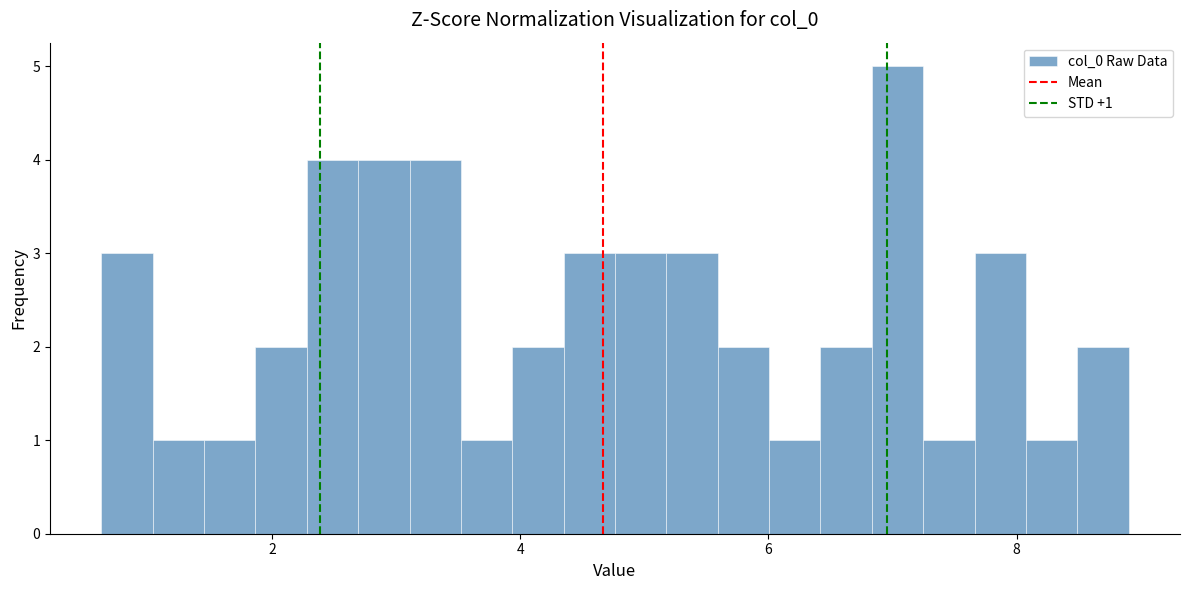

Read against the x-axis, roughly where is the centre of the tallest bar?

7.0